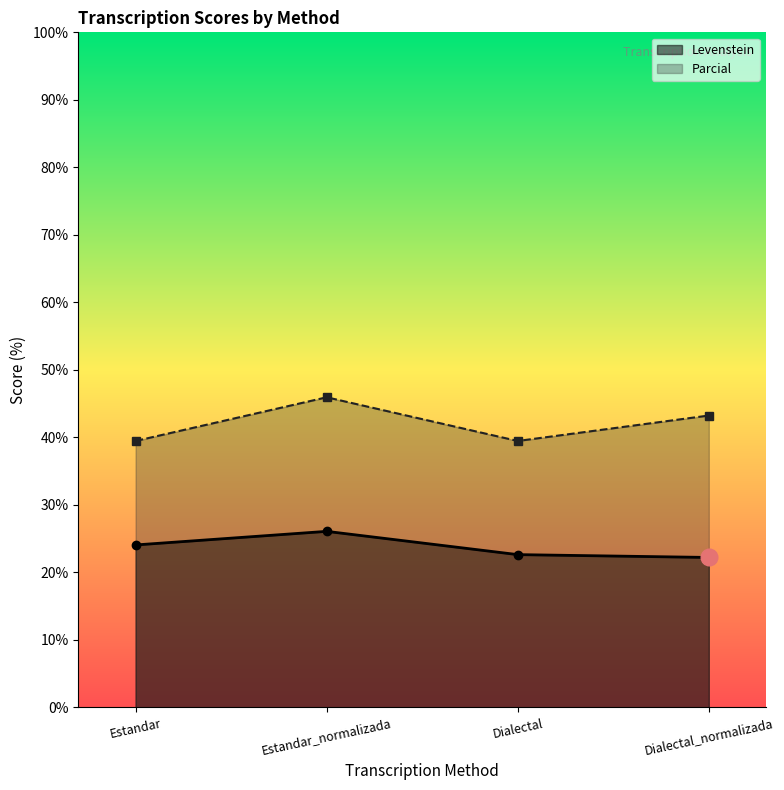

True or false: Parcial and Levenstein intersect in this chart.

False